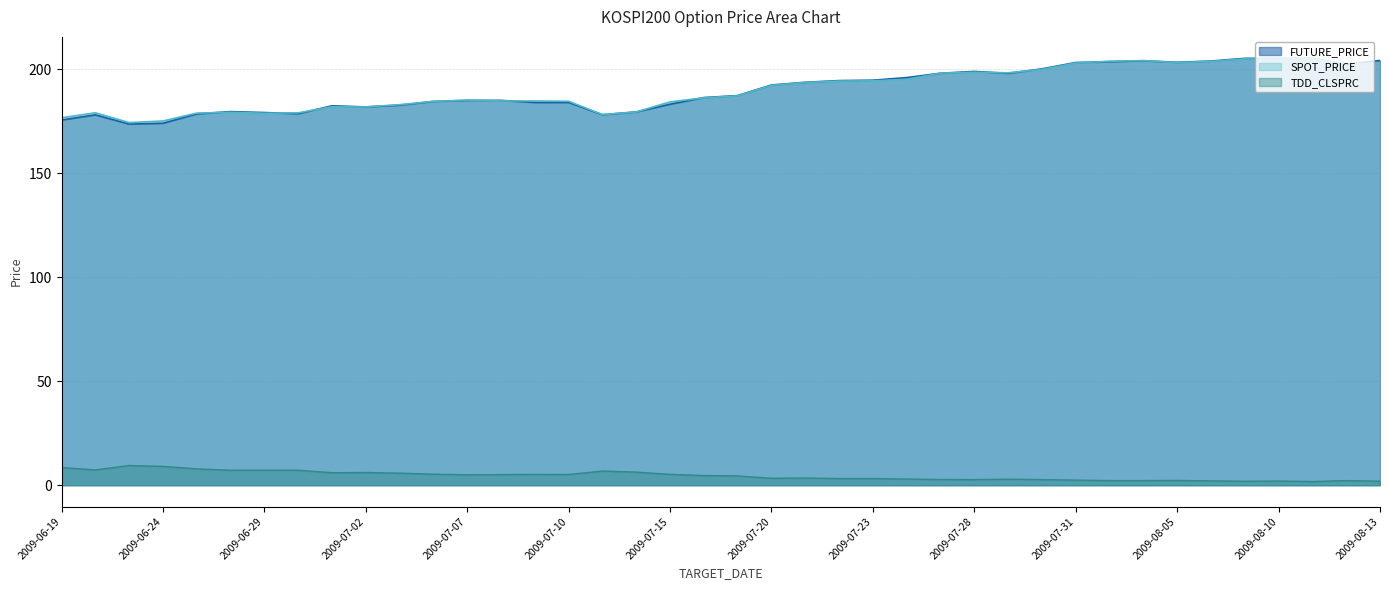

Count the number of categories in the chart.

40